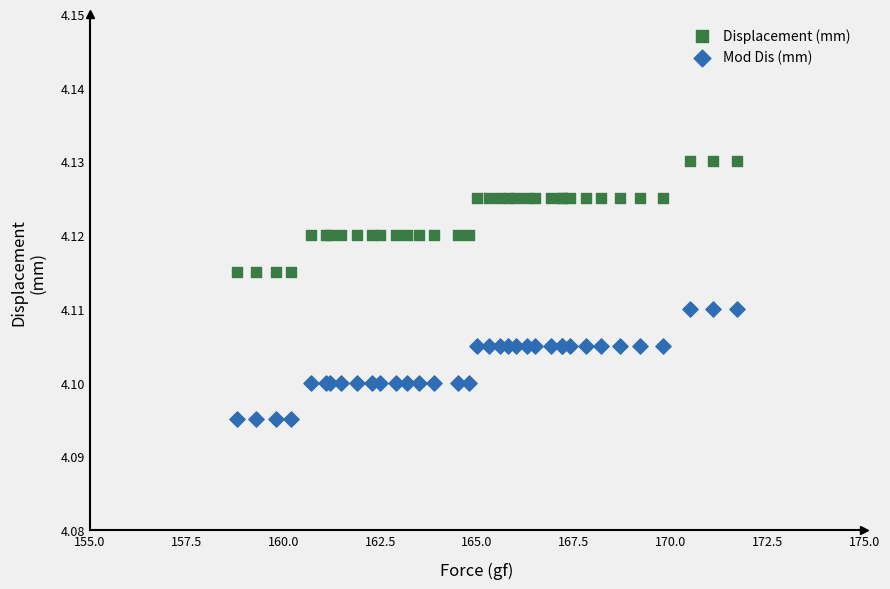

What is the X range (max minus min) for the scatter plot?

12.9